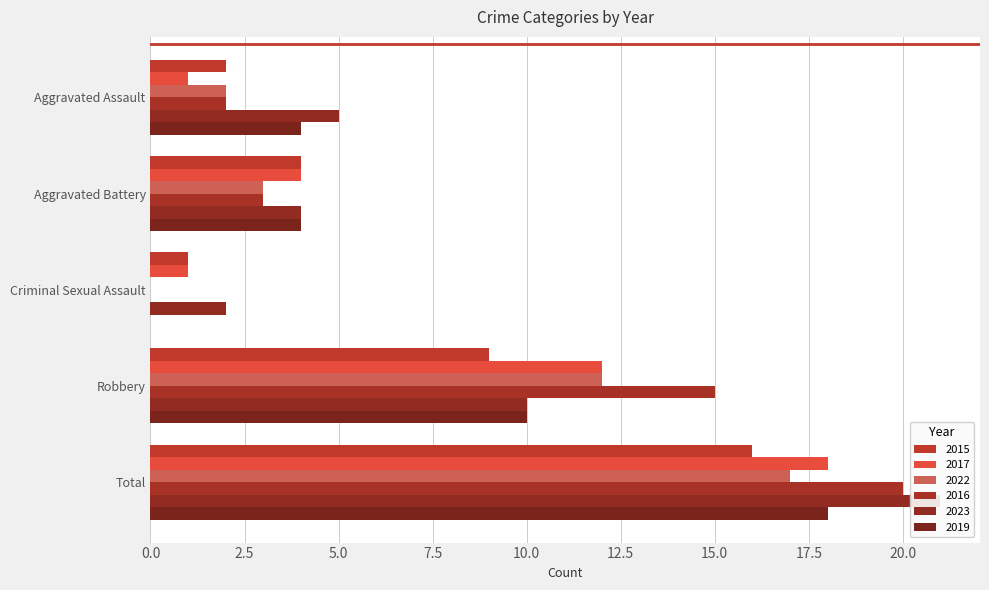

Rank the series by their maximum value, from highest to lowest.

2023, 2016, 2017, 2019, 2022, 2015